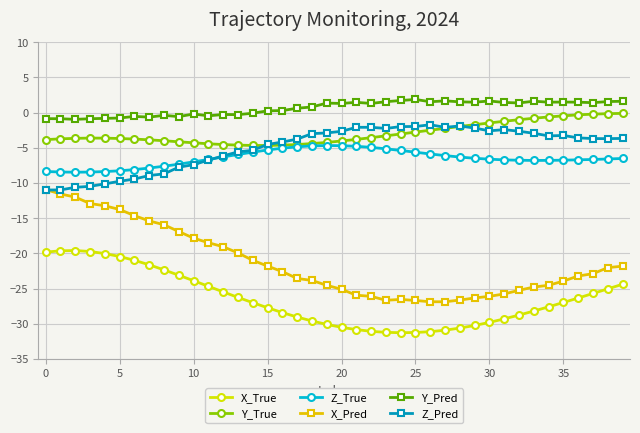

True or false: X_Pred and X_True intersect in this chart.

False